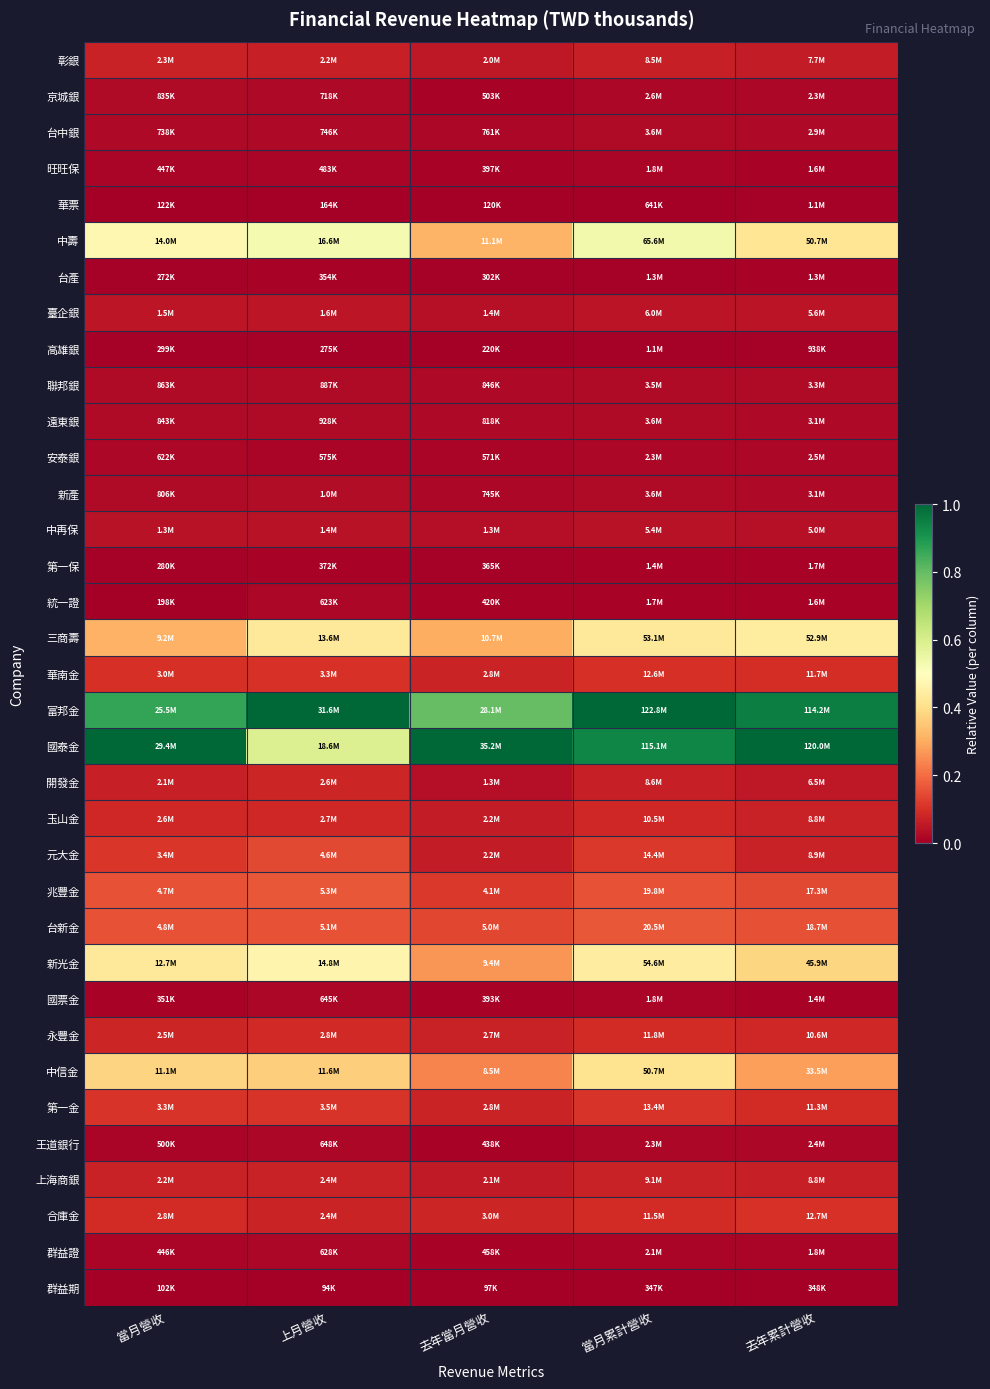

How many data points does each series have?

5